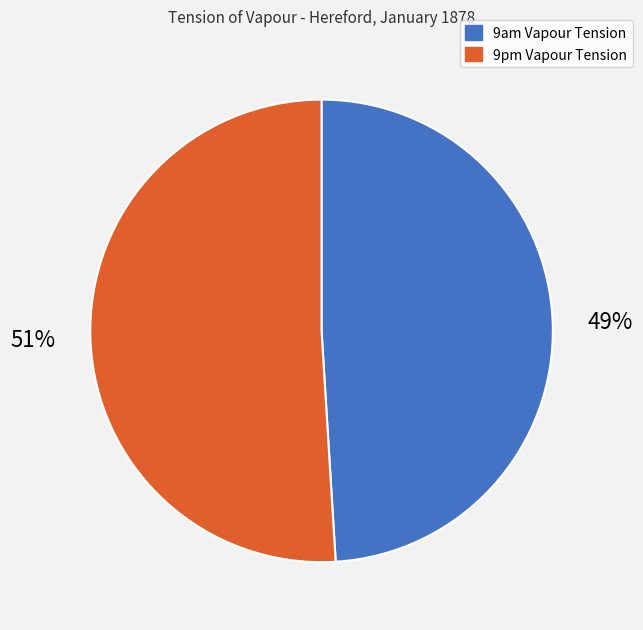

To the nearest percent, what percentage of the pie is 9pm Vapour Tension?

51%